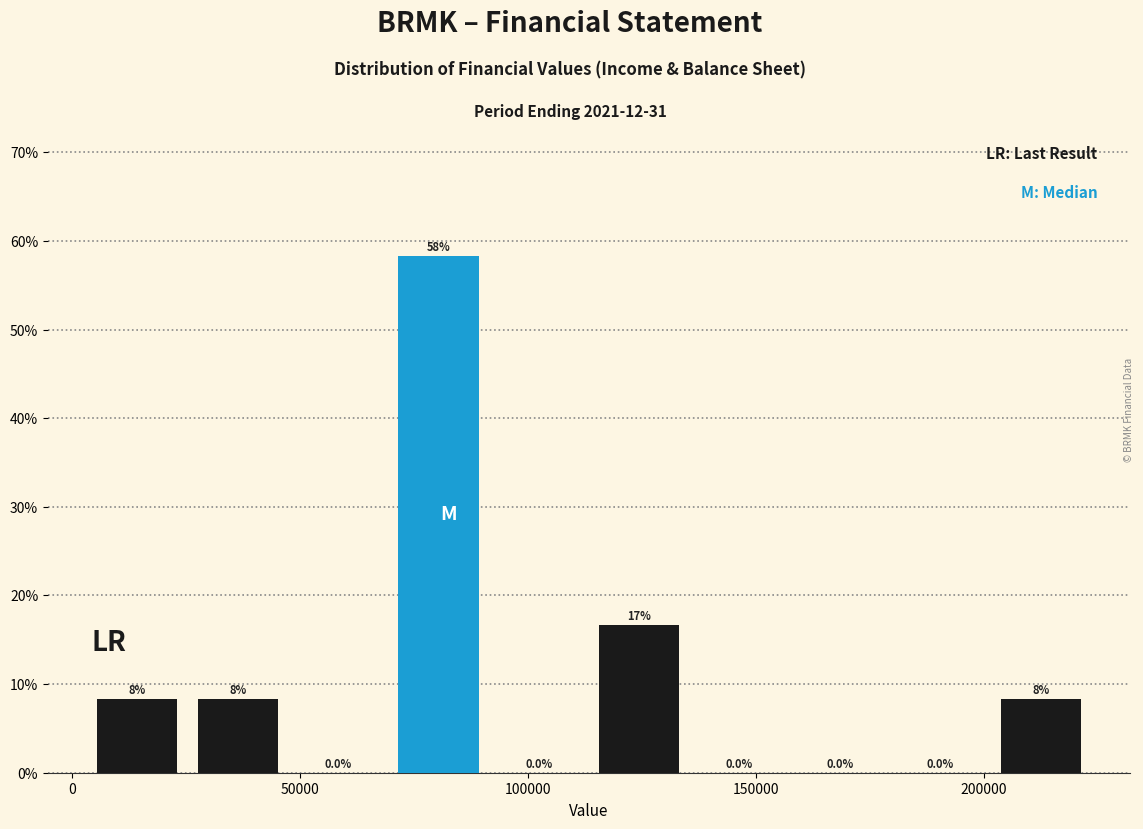

Over which range of the x-axis is the bar tallest?

70000 to 90000